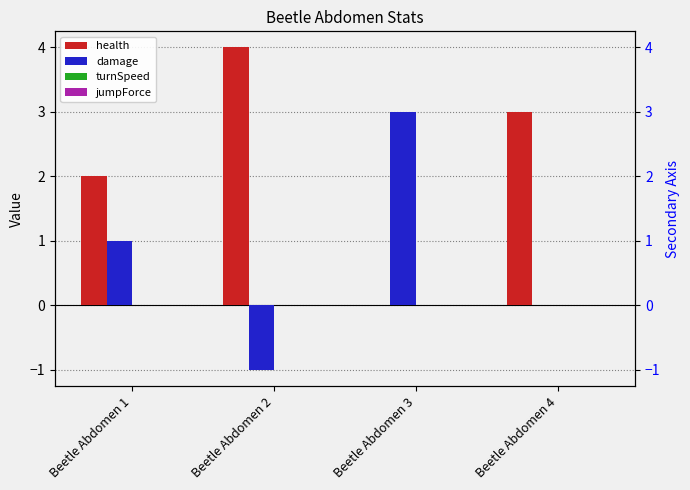

What is the maximum value for damage?

3